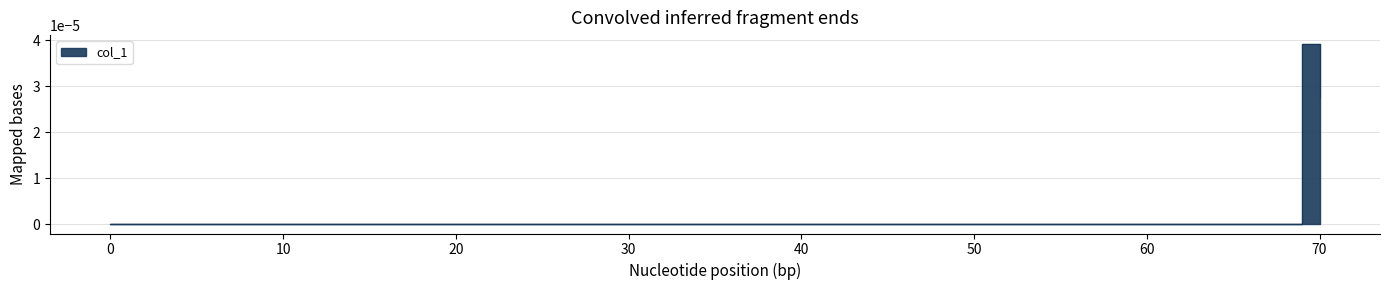

The value at 70 is 0.0. True or false?

False